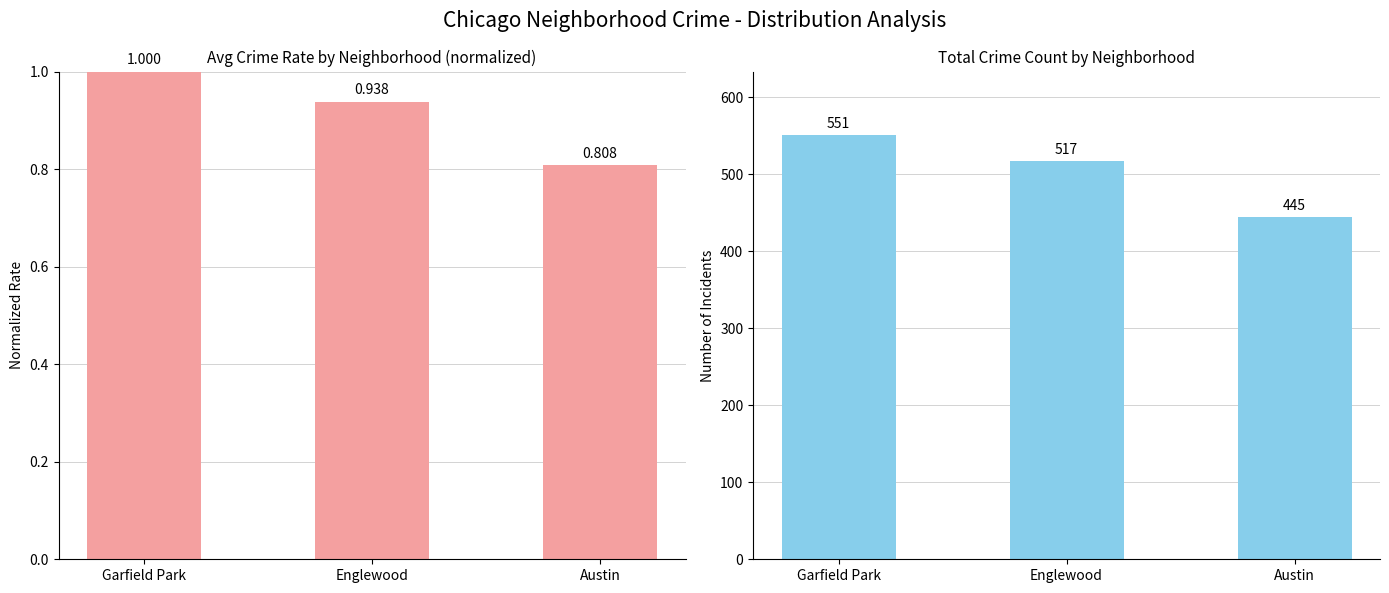

What is the difference between the maximum and minimum values in the Total Count series?

106.0